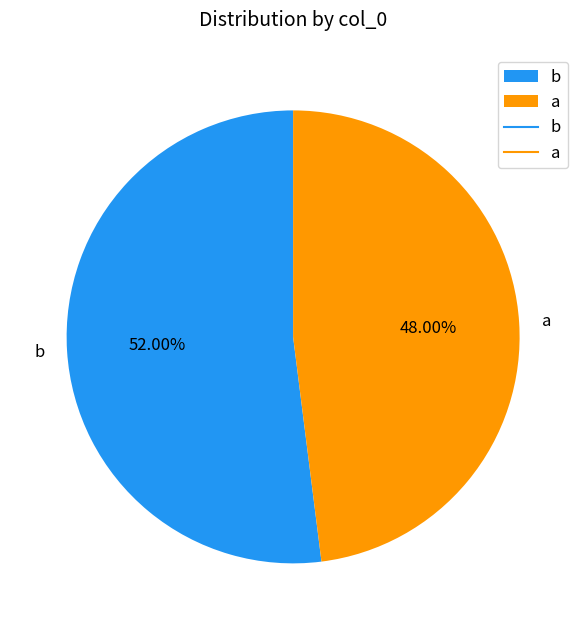

Is the sum of a and b greater than half?

Yes